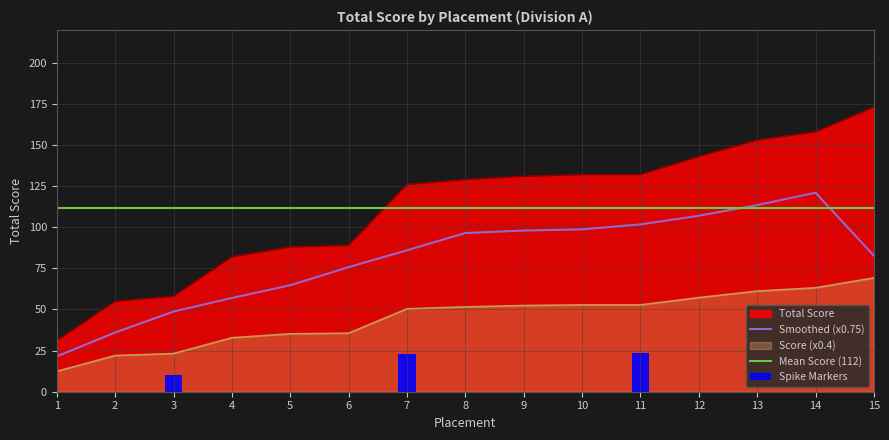

List the labels in order of value, smallest first.

1, 2, 3, 4, 5, 6, 7, 8, 9, 10, 11, 12, 13, 14, 15